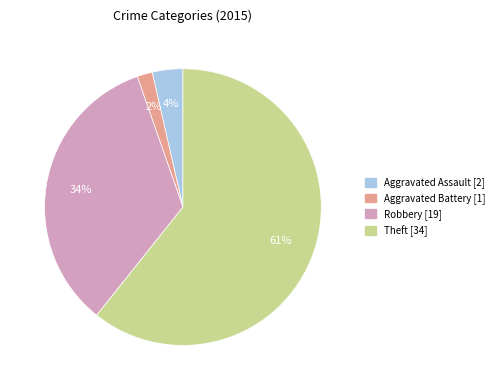

Does any single category account for the majority?

Yes